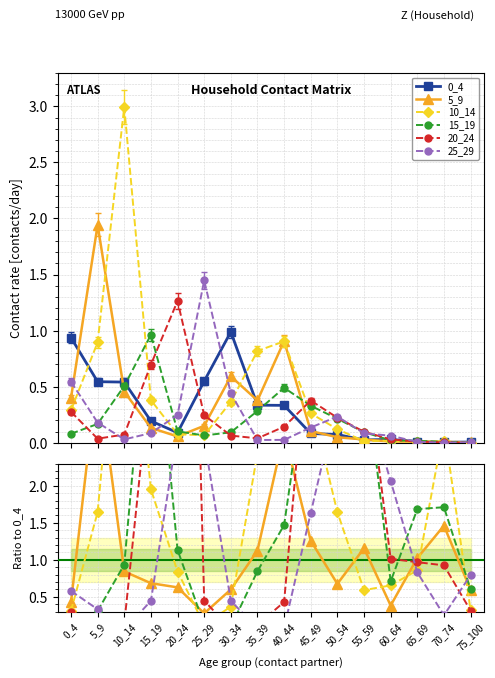

Which series ends up on top after the final intersection of 5_9 and 25_29?

25_29